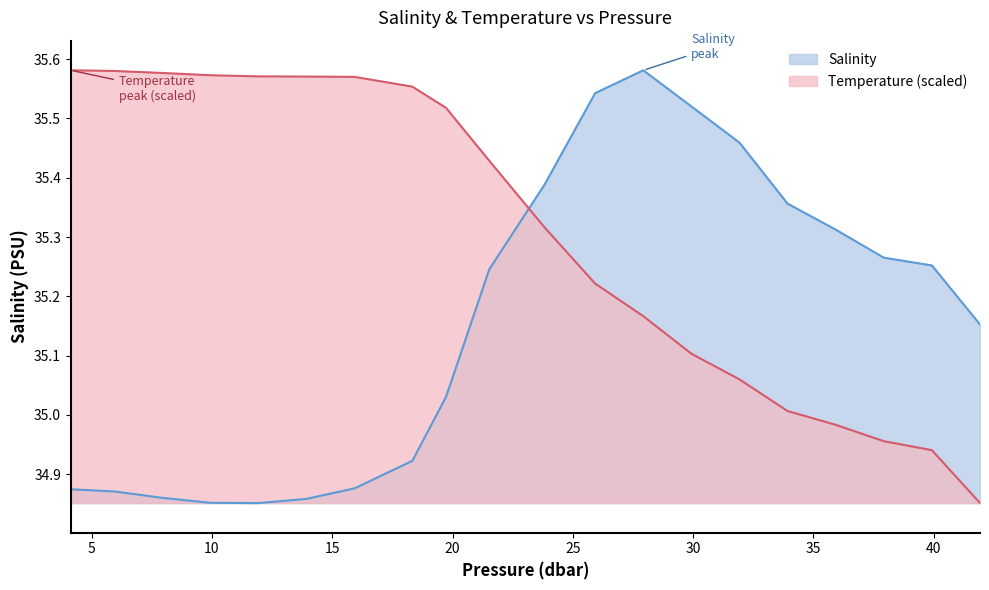

What position from the right is 4.13?

20